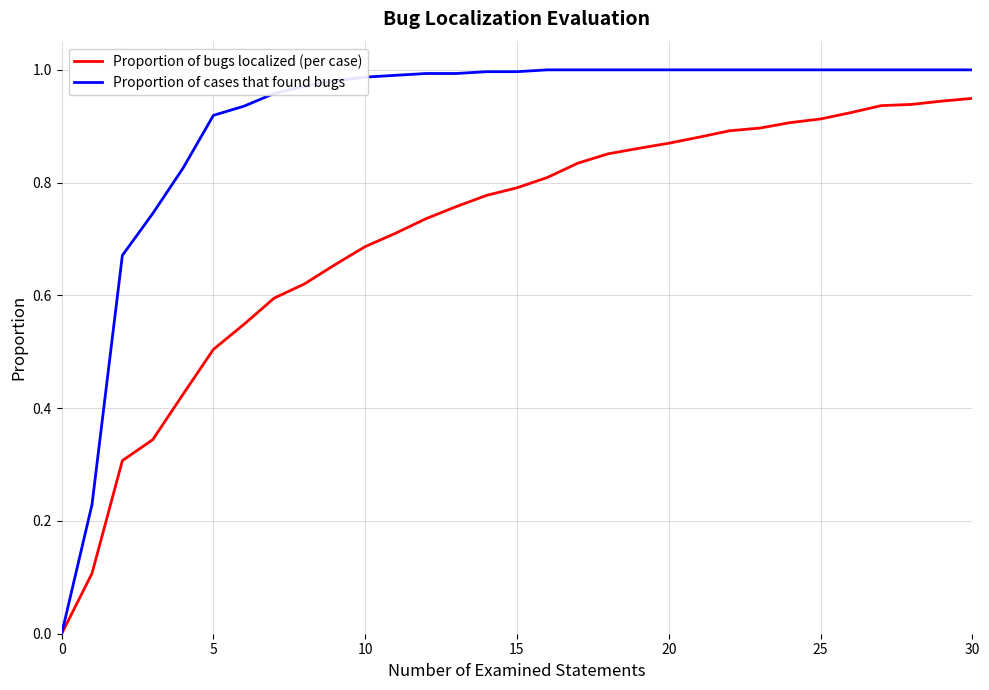

List the series in order of their peak value, highest first.

Proportion of cases that found bugs, Proportion of bugs localized (per case)